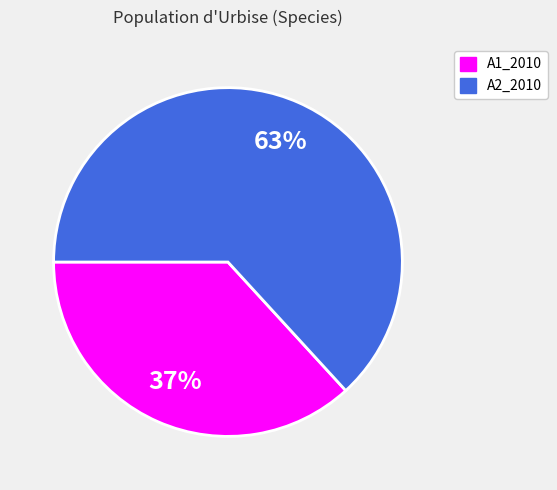

Is there any slice that represents more than half of the pie?

Yes